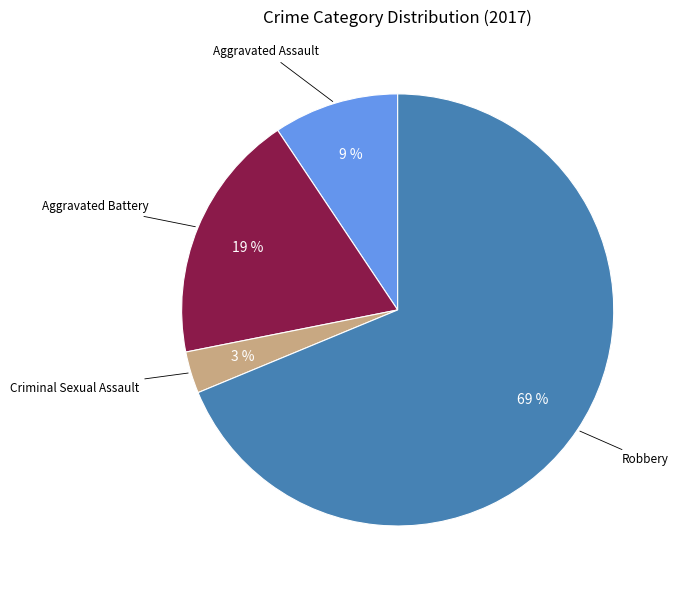

Is there any slice that represents more than half of the pie?

Yes